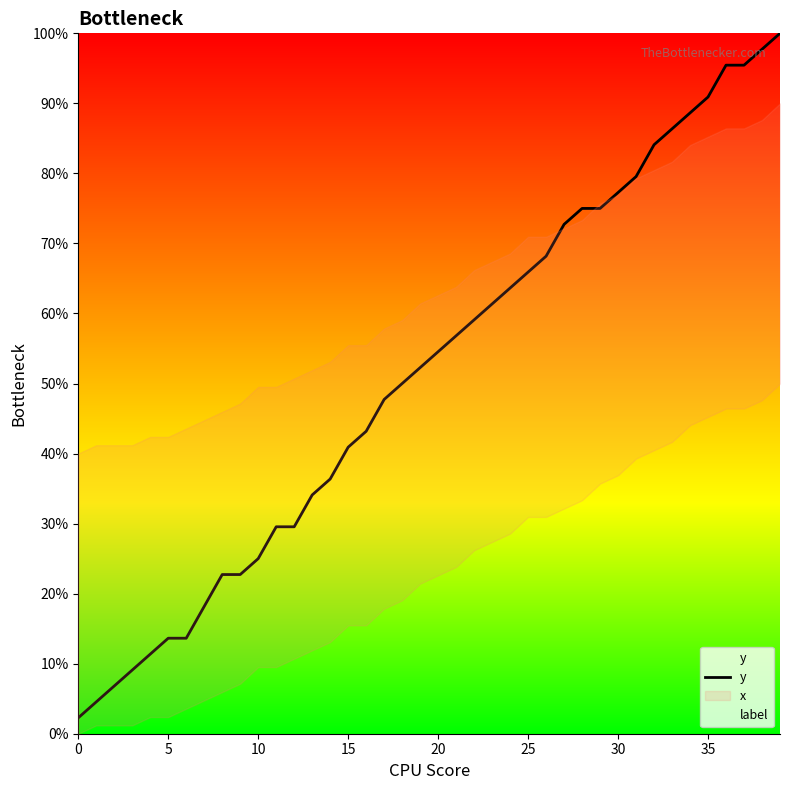

True or false: y has a value of 43.9 at 10.

False